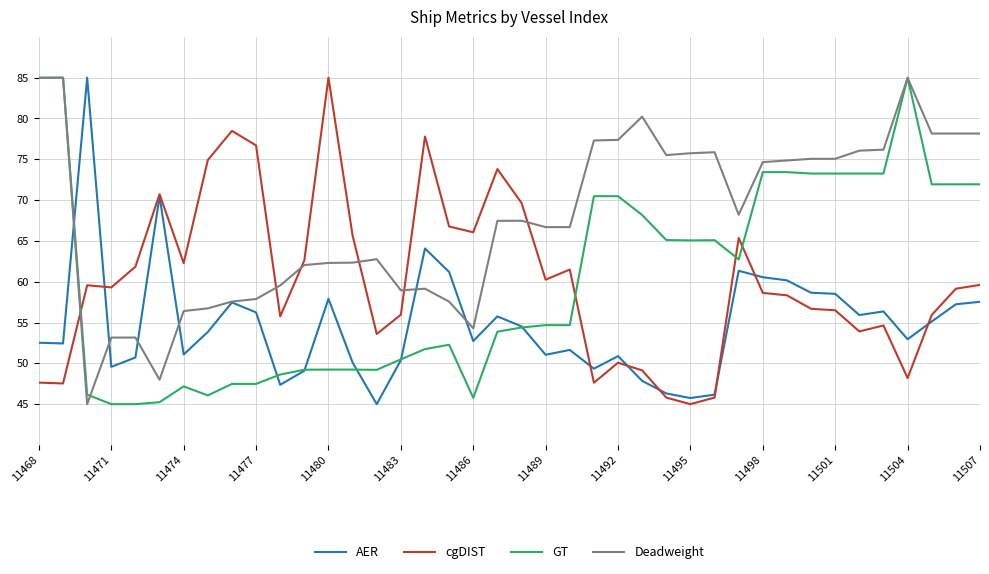

Which series has the largest total across all categories?

Deadweight